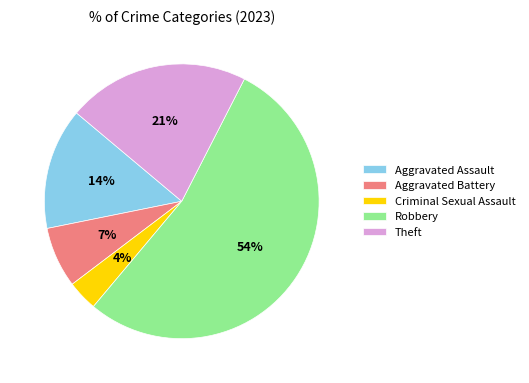

Which has a higher value, Robbery or Theft?

Robbery